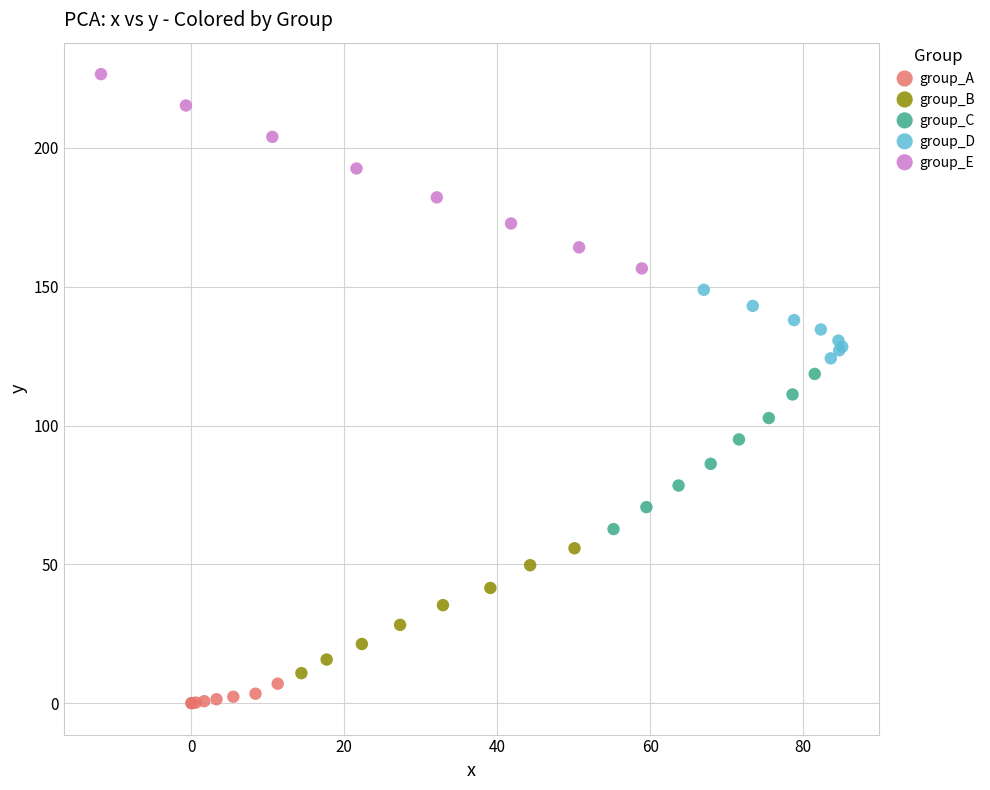

Which series has the largest Y range (max minus min)?

group_E